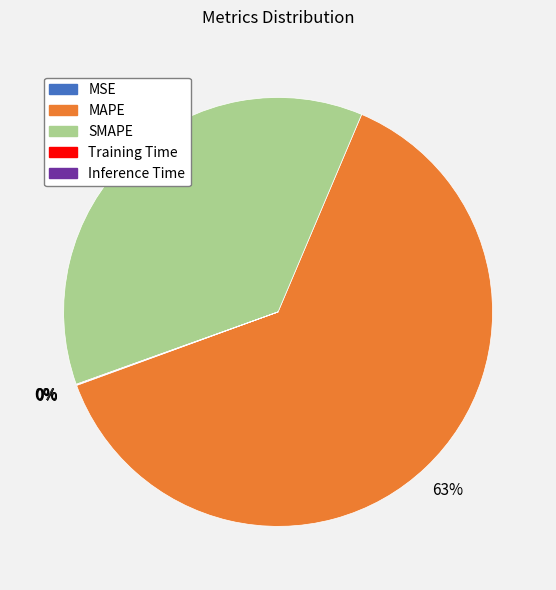

Which slice is the largest?

MAPE